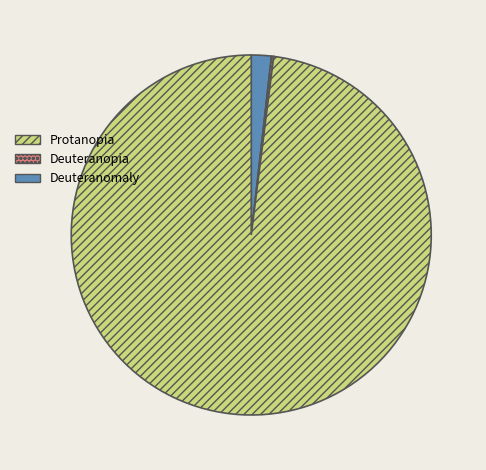

Is there any slice that represents more than half of the pie?

Yes